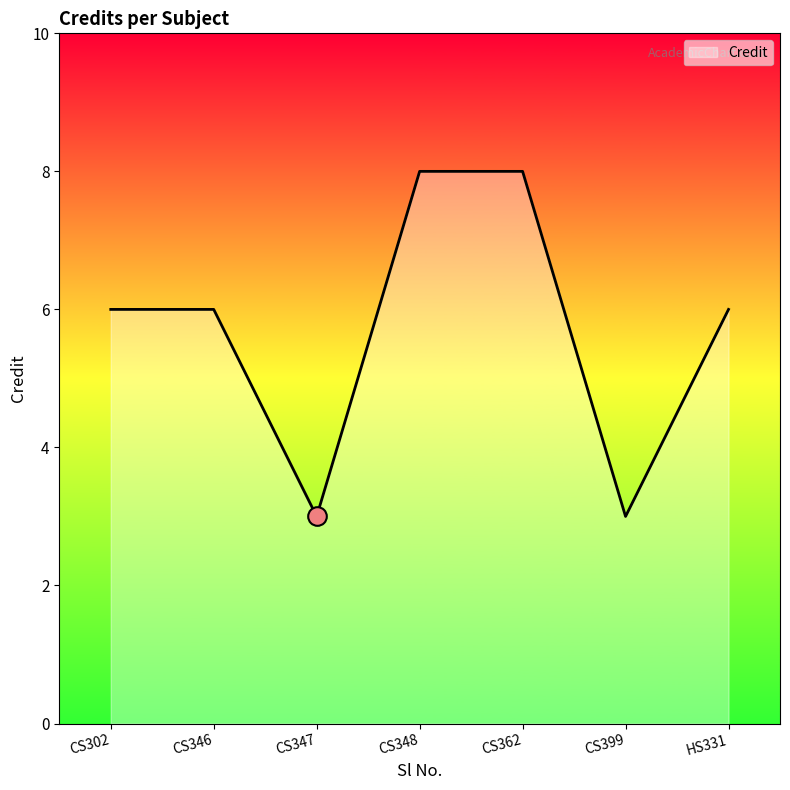

What is the ratio of the value at CS362 to the value at CS348?

1.0